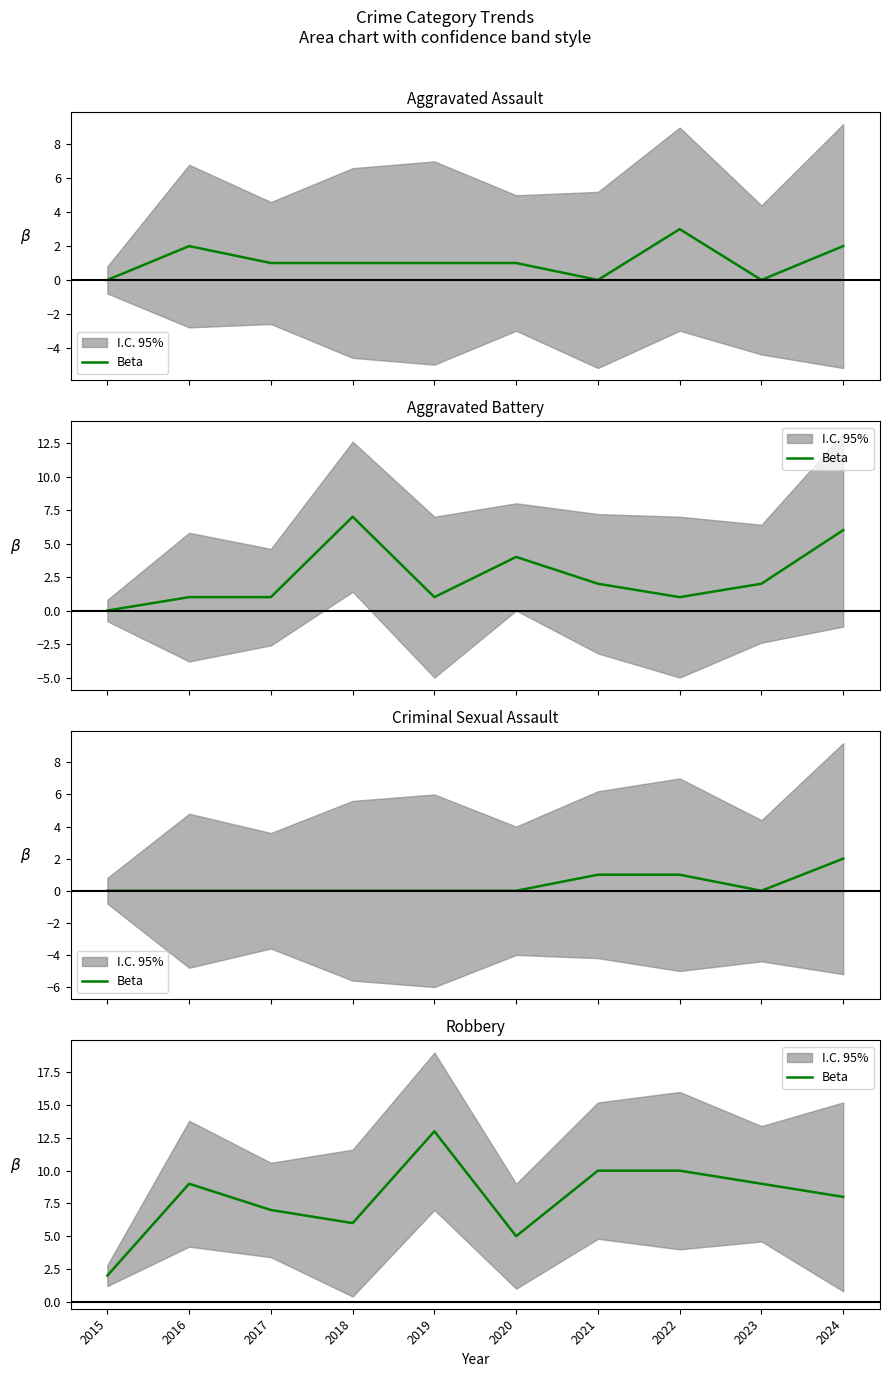

True or false: the data shows 10 at 2022.

True